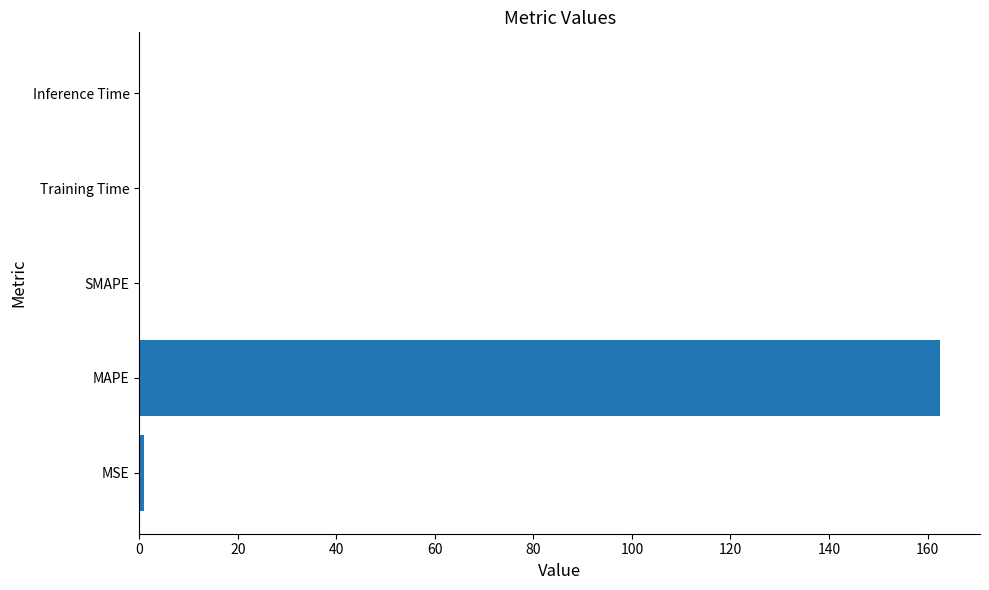

What is the sum of all values?

163.4